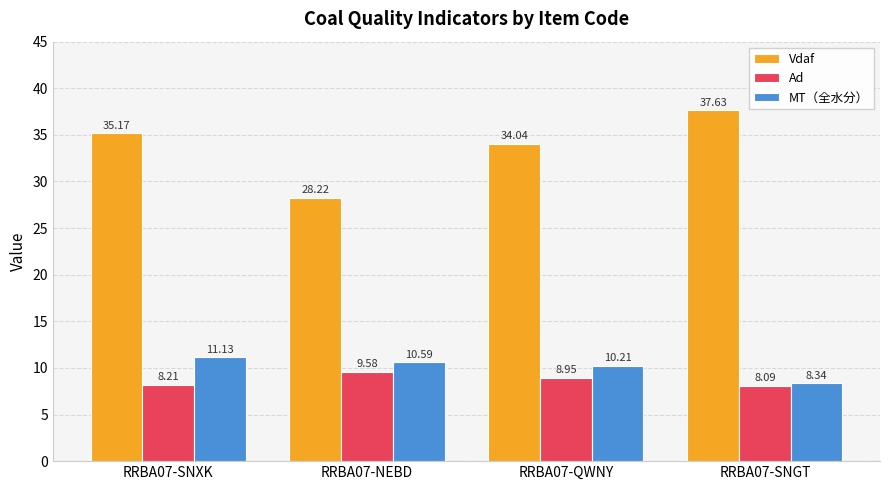

What are all the series names shown in the legend?

Vdaf, Ad, MT（全水分）